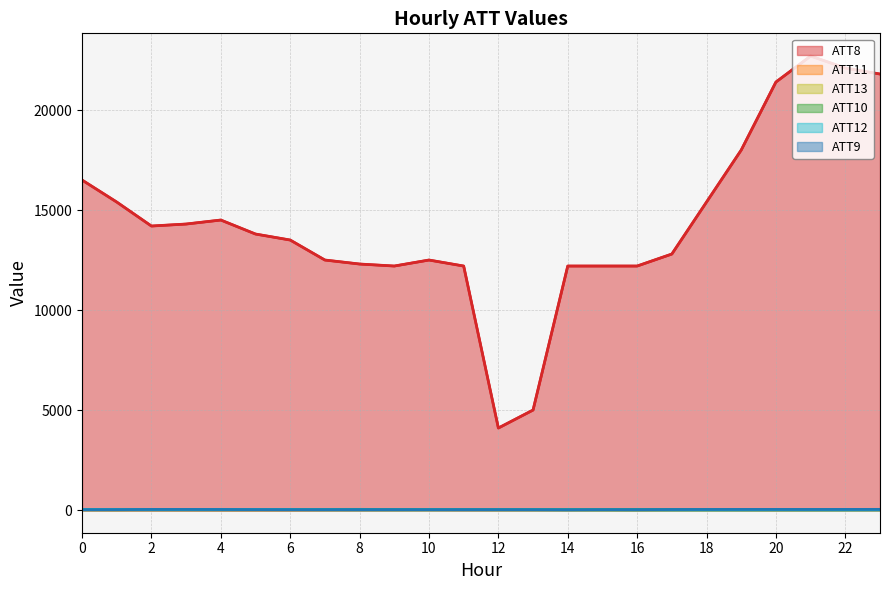

Which series changed the most between 0 and 21?

ATT8